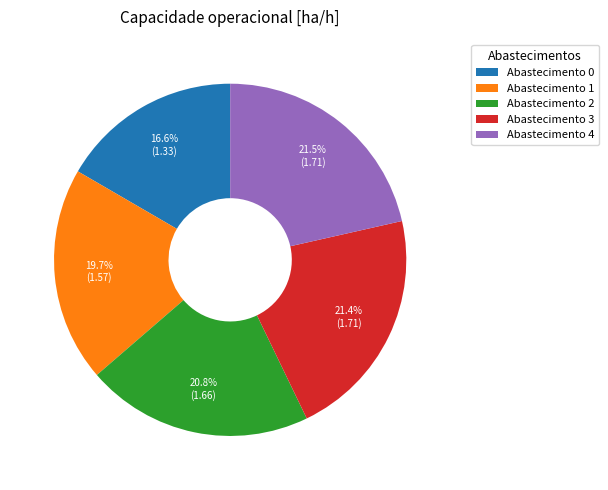

Which has a higher value, Abastecimento 1 or Abastecimento 4?

Abastecimento 4